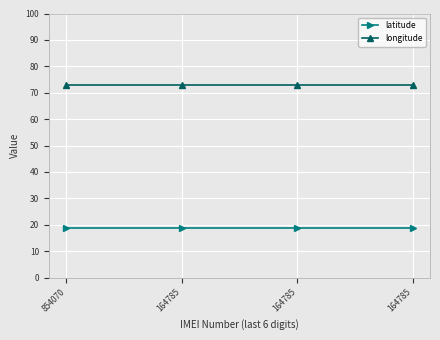

How many series are shown in this chart?

2